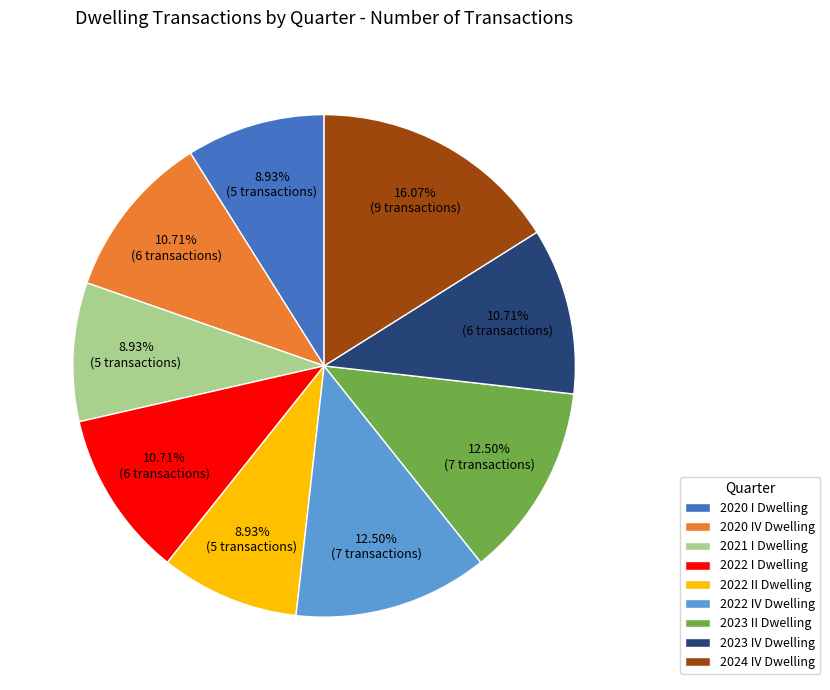

Do 2022 II Dwelling and 2023 II Dwelling together represent more than half of the pie?

No